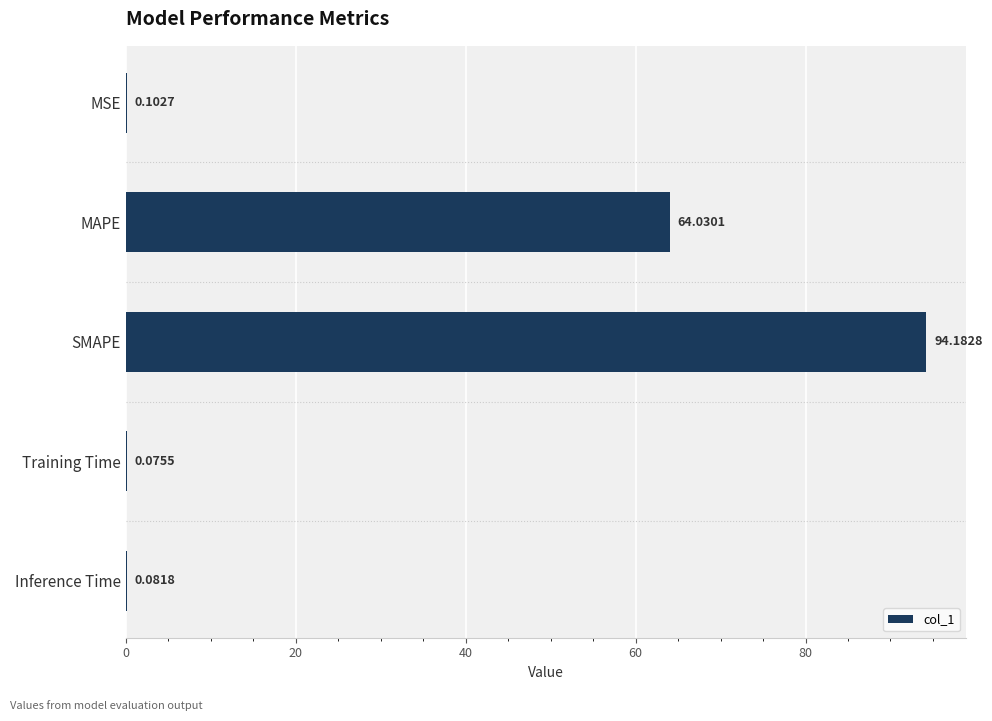

Which has a higher value, MAPE or Training Time?

MAPE